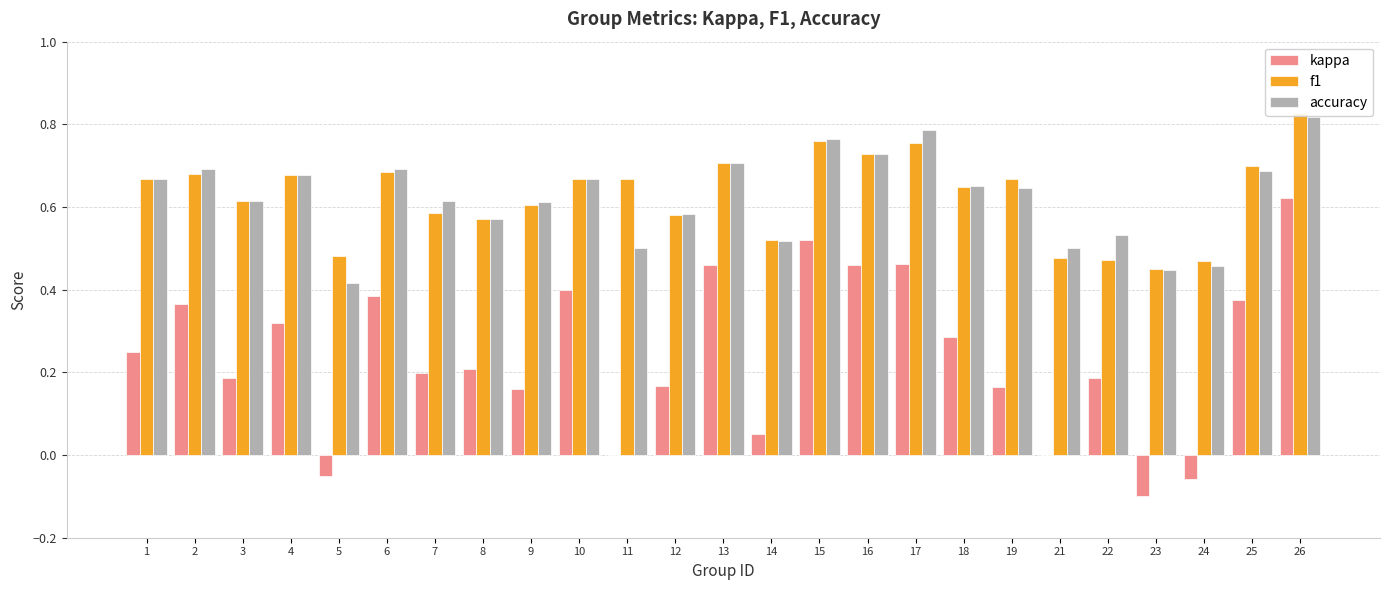

List the labels in order of kappa value, smallest first.

23, 24, 5, 11, 21, 14, 9, 19, 12, 22, 3, 7, 8, 1, 18, 4, 2, 25, 6, 10, 13, 16, 17, 15, 26